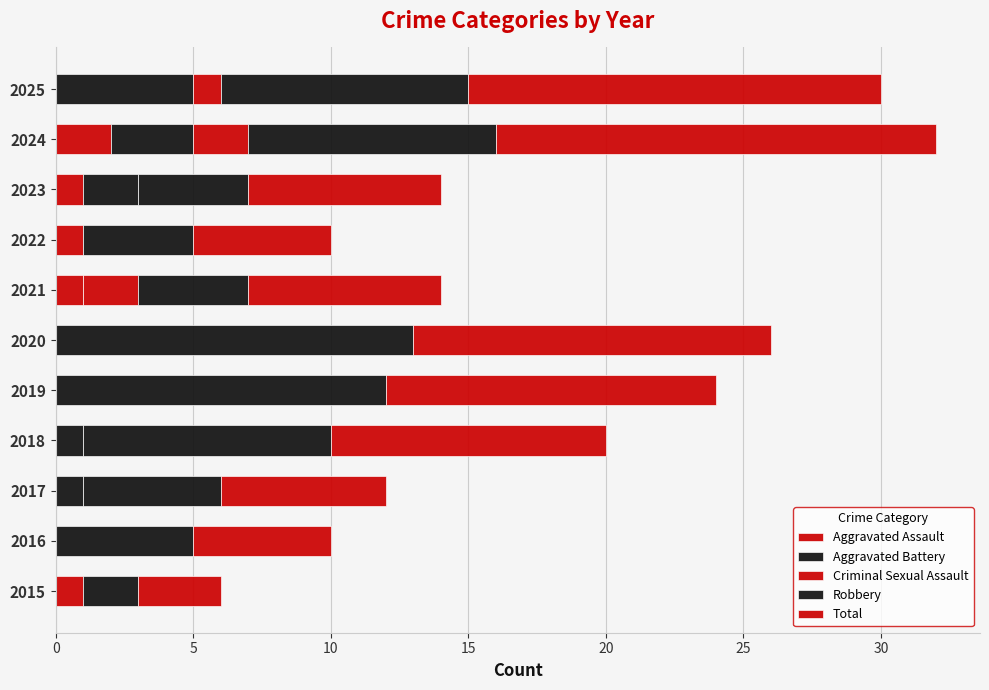

How many Aggravated Assault values are between 0 and 1?

10